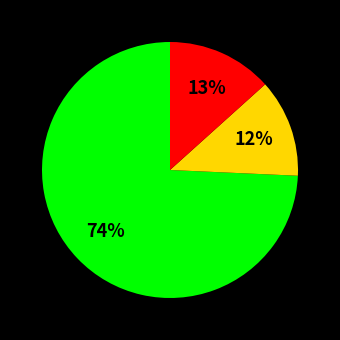

Does any single category account for the majority?

Yes